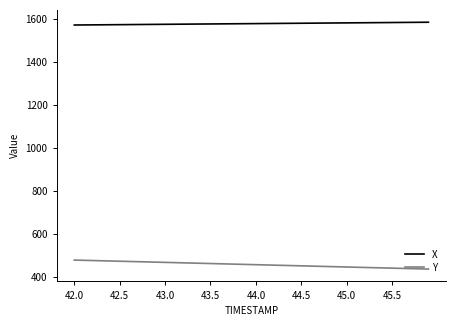

What is the minimum value shown in the chart?

436.5